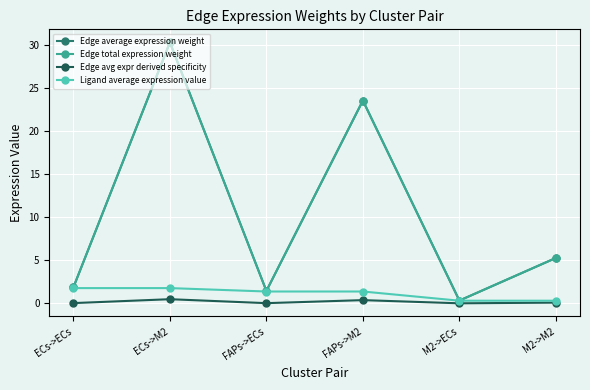

Is this an area chart (filled region under the line)?

No